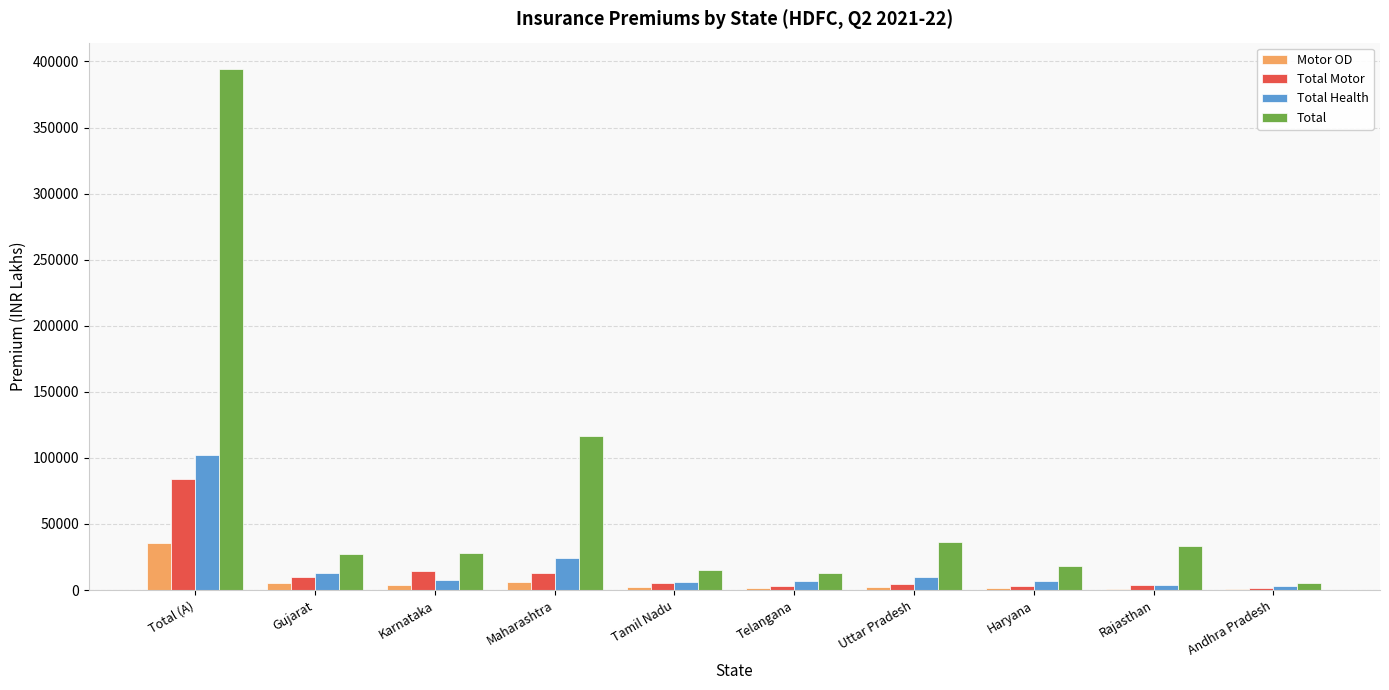

Is the value of Total at Total (A) greater than the value of Total Motor at Rajasthan?

Yes